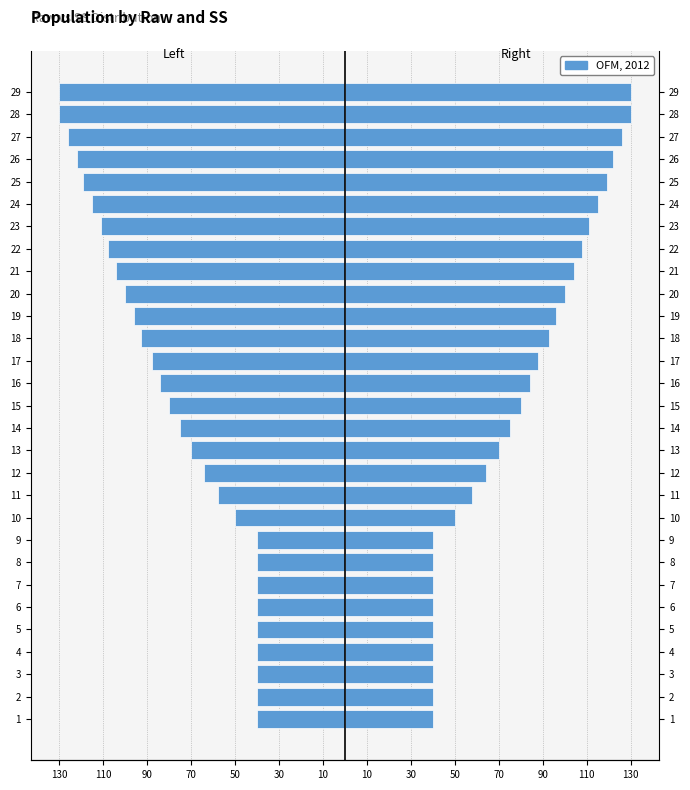

How many categories are shown in the chart?

29